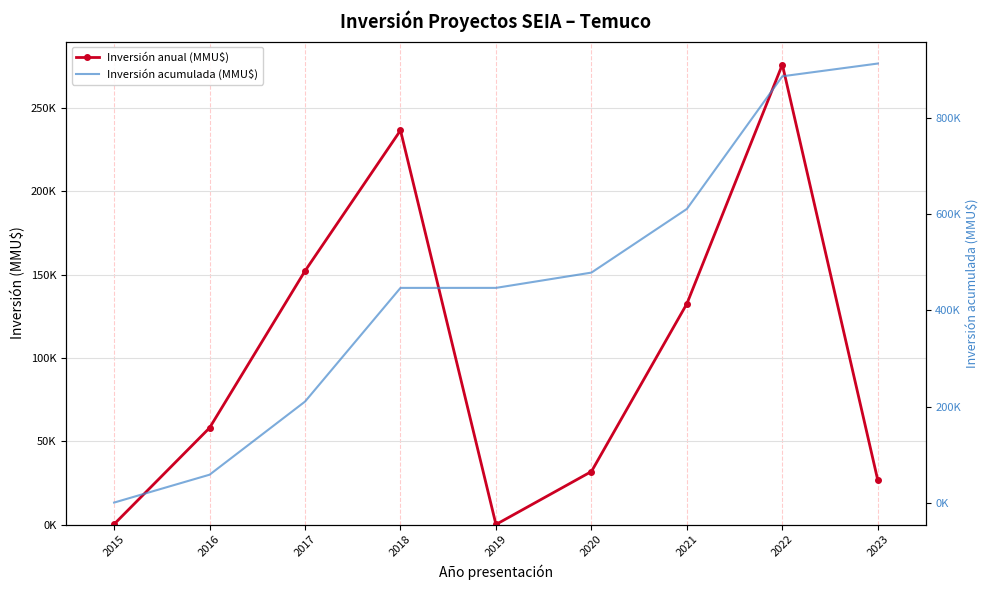

Reading right to left, transcribe all the data shown in this chart.

Inversión anual (MMU$): 26535	276000	132507	31800	29	236535	152171	58007	200
Inversión acumulada (MMU$): 913784	887249	611249	478742	446942	446913	210378	58207	200